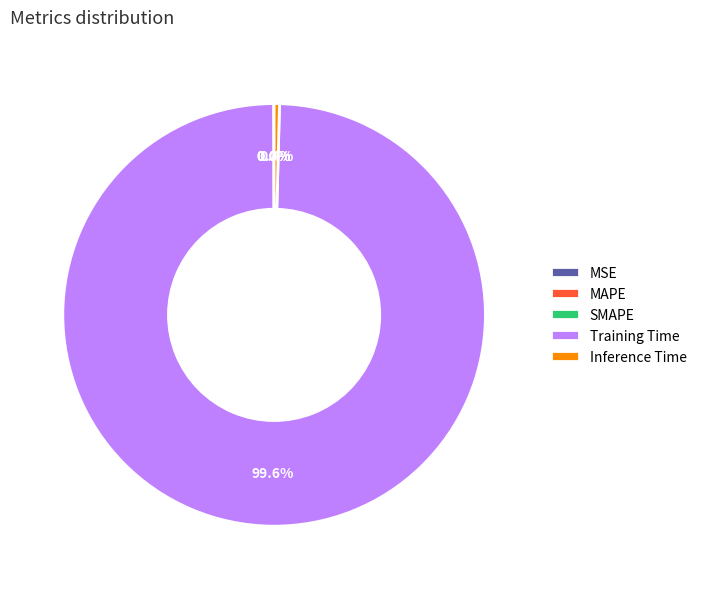

To the nearest percent, what is the difference between the largest and smallest slice percentages?

100%